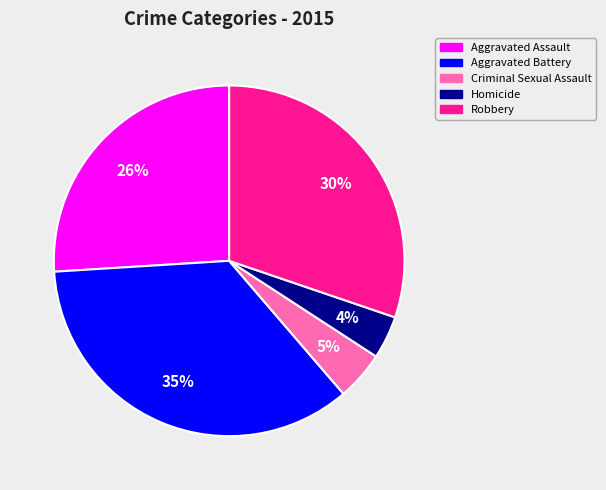

To the nearest percent, what is the difference between the Aggravated Battery and Homicide slice percentages?

31%